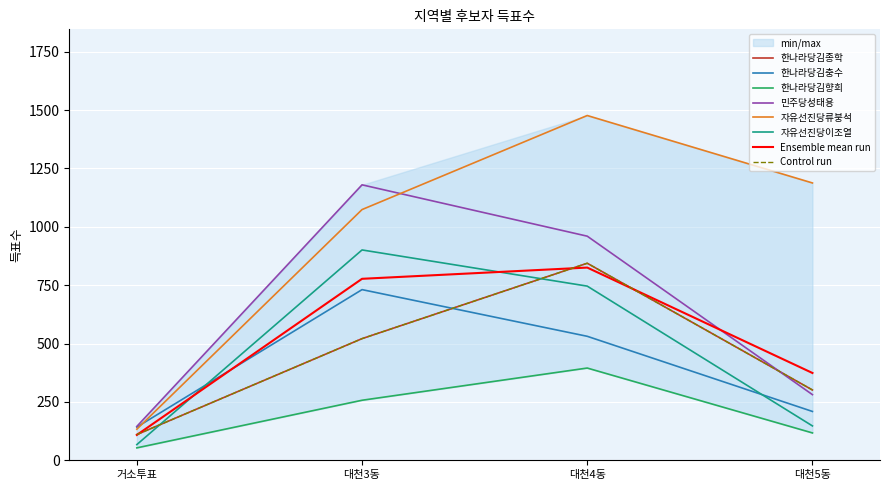

What is the spread (max minus min) of values at 거소투표?

92